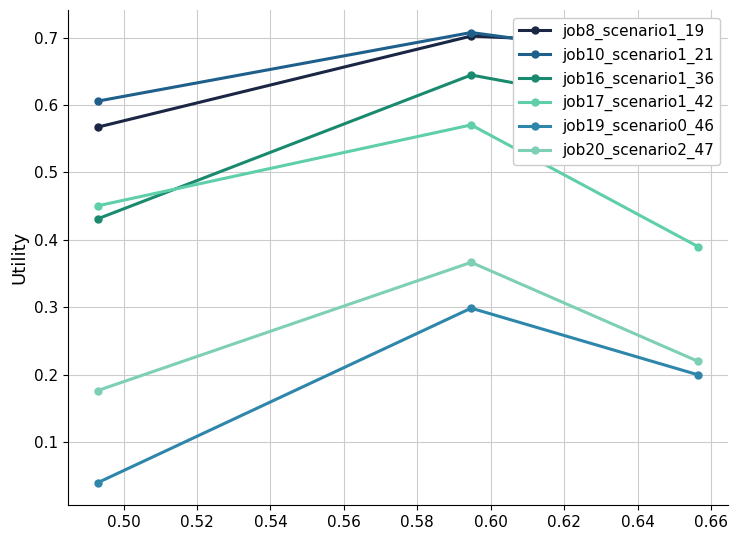

What is the maximum value for job8_scenario1_19?

0.7